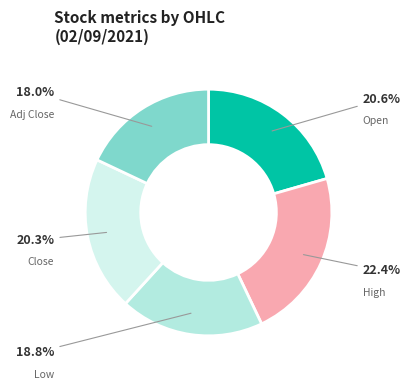

How much of the chart is everything except High?

77.6%